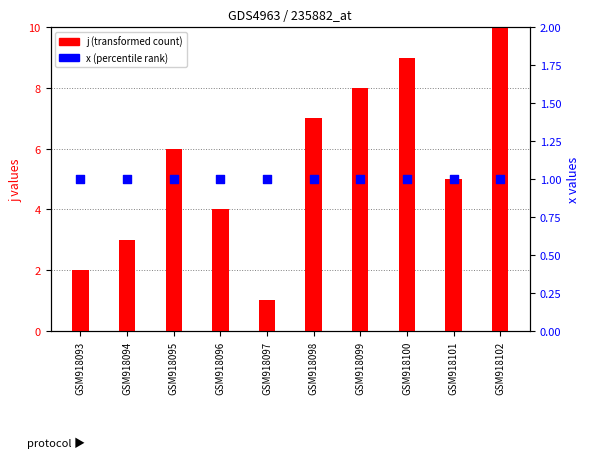

Which series has the widest spread of Y values?

j (transformed count)